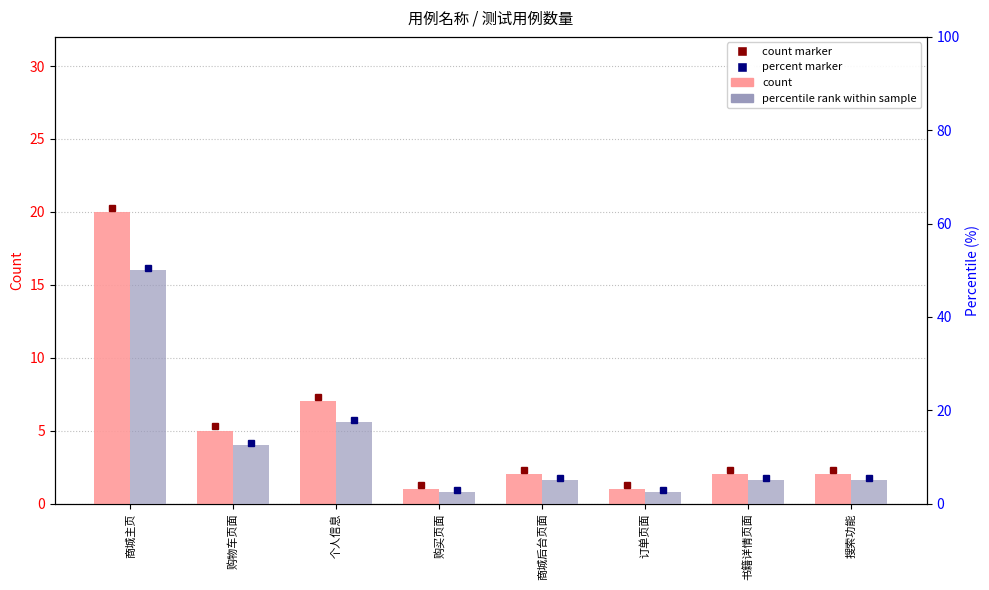

What is the difference between the maximum and minimum values in the percentile rank series?

47.5